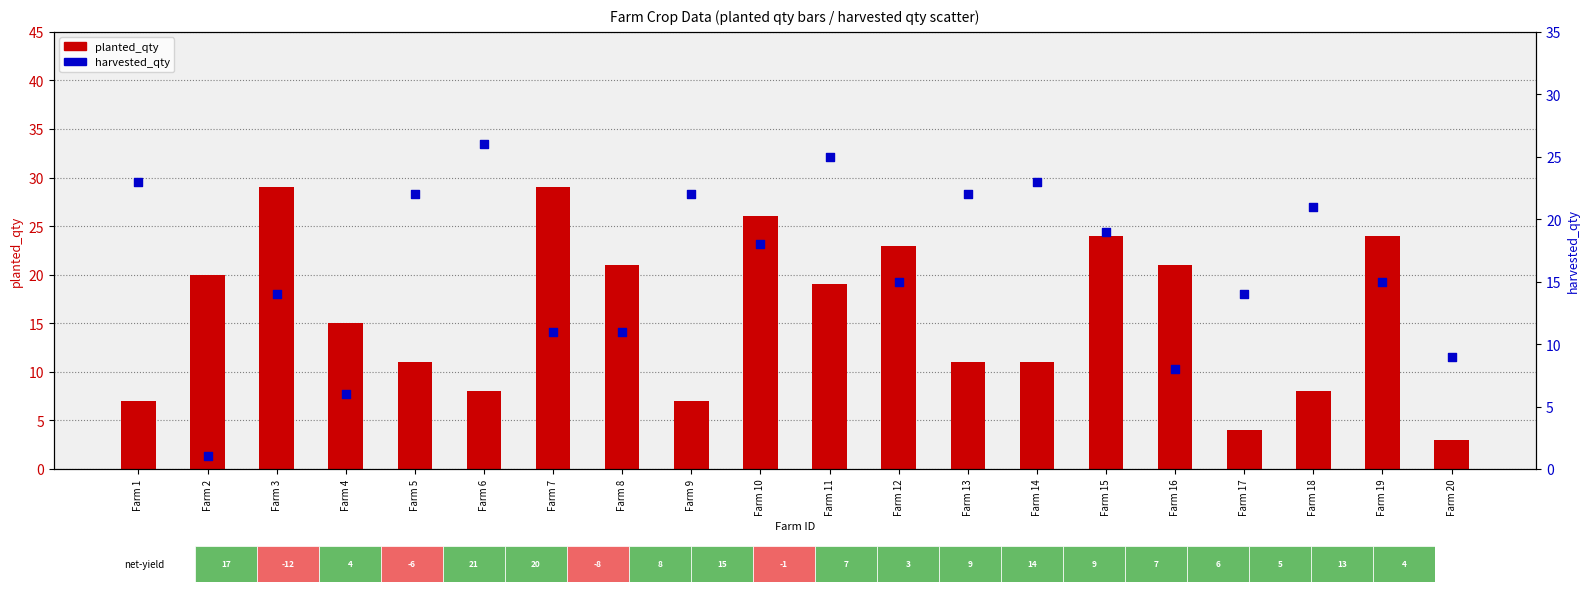

Which series contains the highest Y value?

planted_qty